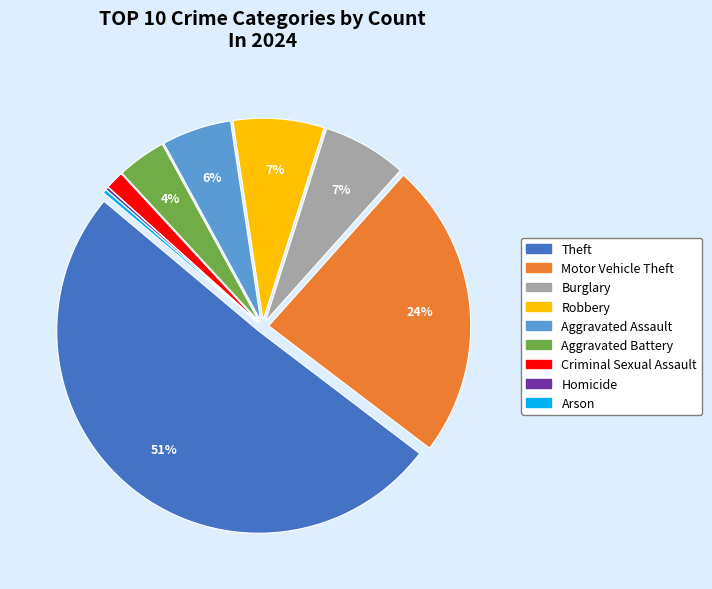

Is Criminal Sexual Assault the majority of the pie?

No